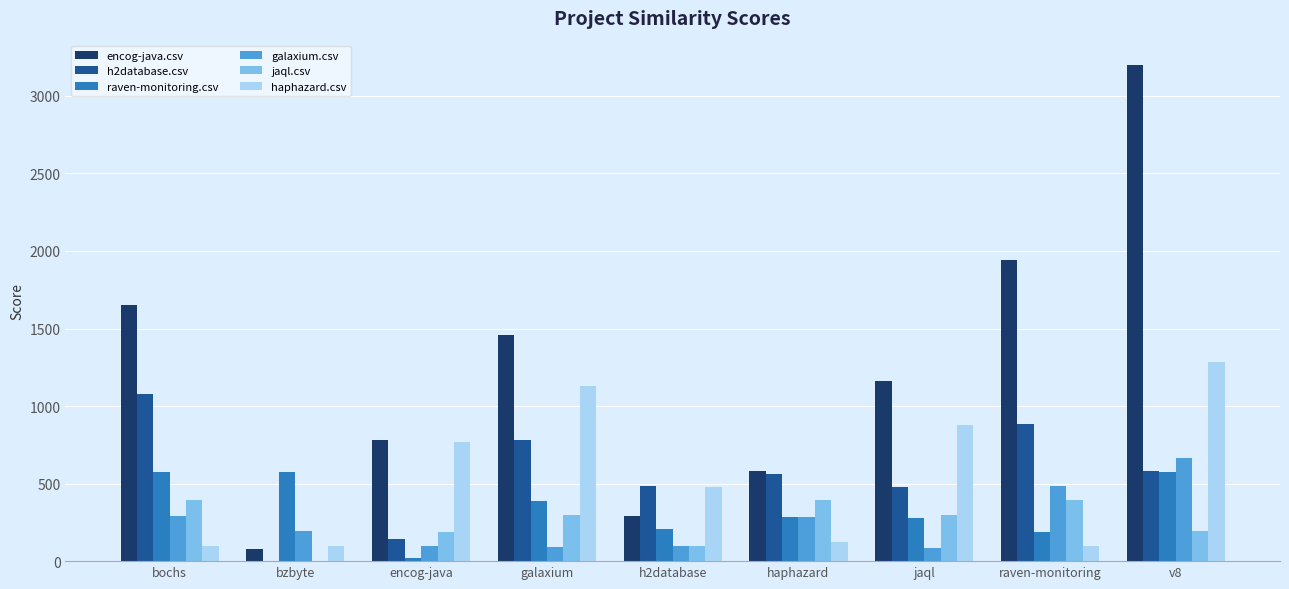

Read the galaxium.csv value at jaql.

83.5